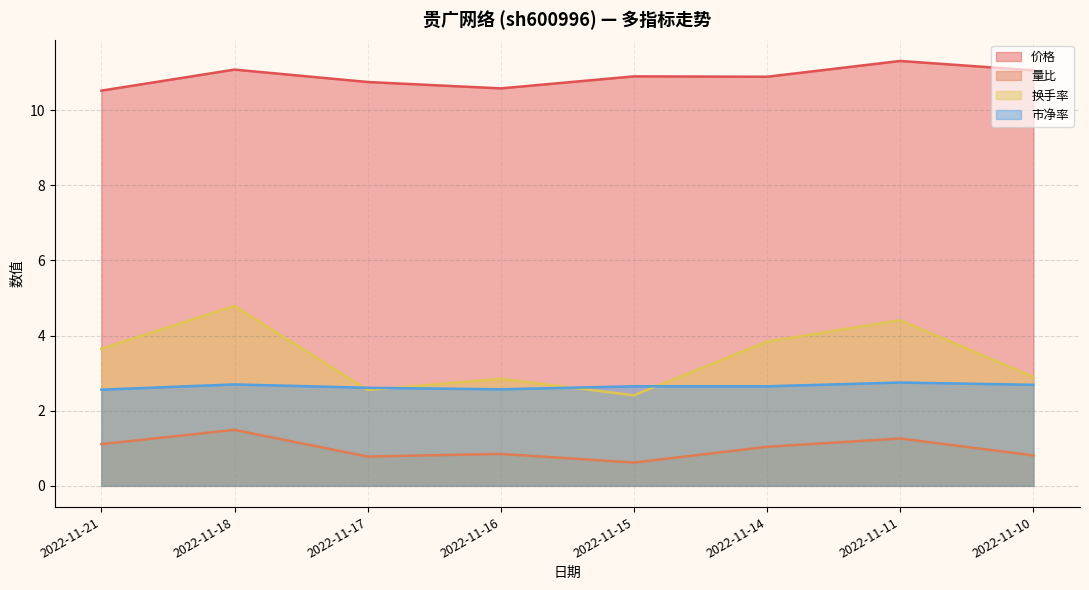

In 市净率, how many points are higher than both neighbors (excluding endpoints)?

2